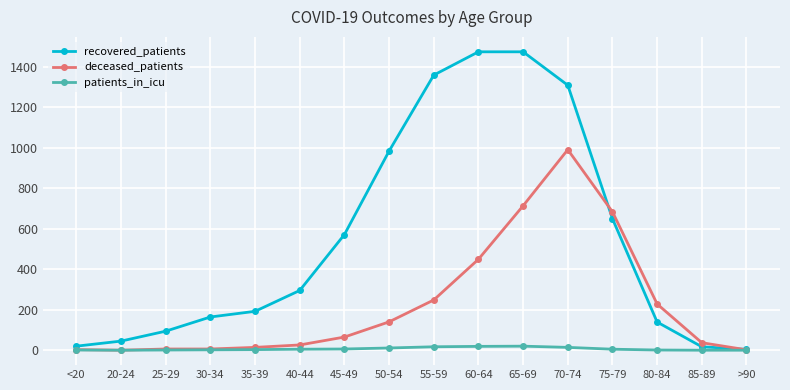

Between 45-49 and 65-69, which series saw the biggest shift?

recovered_patients